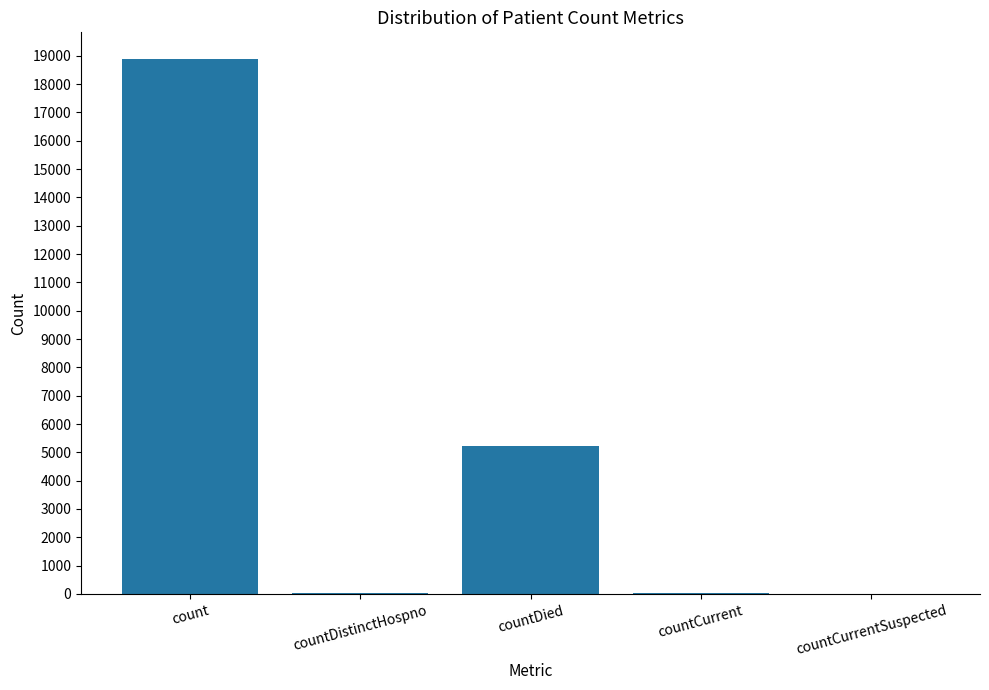

The chart shows a value of 9934 at countCurrentSuspected. True or false?

False